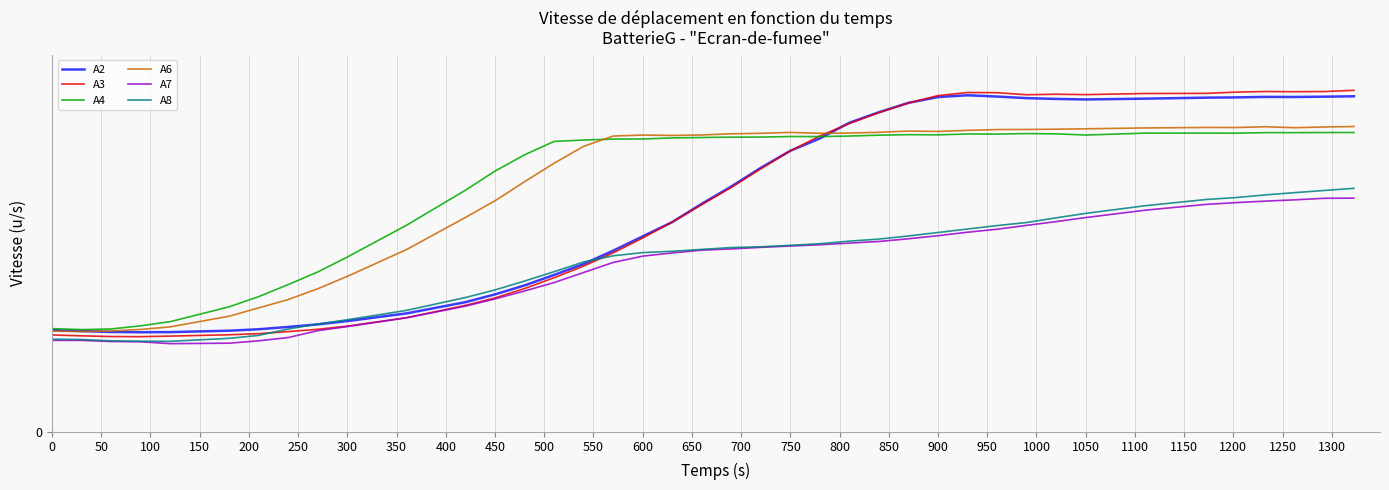

Reading right to left, extract all data points from this chart.

A2: 142.4	142.2	142.1	142.1	141.9	141.8	141.4	141.0	141.3	141.6	142.3	142.8	142.1	139.6	135.6	131.2	124.5	119.3	112.0	104.1	96.8	89.0	82.9	76.9	71.2	66.6	62.1	58.3	55.0	50.2	47.0	45.6	44.5	43.5	42.9	42.3	42.2	42.3	42.7	43.1
A3: 144.9	144.4	144.3	144.4	144.2	143.6	143.6	143.1	143.3	143.0	143.9	144.0	142.7	139.5	135.5	130.8	125.6	119.2	111.6	103.7	96.4	89.0	82.2	75.9	70.3	65.4	60.8	56.8	53.6	48.4	44.8	43.5	42.5	41.6	41.2	40.6	40.3	40.4	40.7	41.1
A4: 127.0	127.0	127.0	127.0	126.7	126.8	126.8	125.9	126.4	126.6	126.4	126.4	126.0	126.1	125.9	125.5	125.3	125.3	125.1	125.0	124.9	124.7	124.3	124.2	123.8	123.2	117.5	110.6	102.5	87.6	74.2	67.8	62.5	57.4	53.0	46.7	45.0	43.6	43.3	43.8
A6: 129.6	129.4	129.1	129.5	129.1	129.2	129.0	128.6	128.4	128.3	128.3	127.9	127.5	127.6	127.1	126.8	126.7	127.1	126.7	126.5	126.0	125.8	125.9	125.5	121.2	114.0	106.1	98.0	91.0	77.3	66.0	60.7	56.1	52.6	49.1	44.5	43.4	42.8	42.5	42.7
A7: 99.1	99.1	98.4	97.9	97.3	96.5	94.1	90.9	89.2	87.6	86.0	84.7	83.2	81.9	80.8	80.1	79.4	78.8	78.3	77.6	77.1	75.9	74.5	71.9	67.6	63.3	59.7	56.4	53.3	48.4	44.6	42.9	40.0	38.6	37.6	37.4	38.2	38.3	38.8	38.8
A8: 103.3	102.4	101.5	100.5	99.4	98.6	96.0	92.7	90.8	88.8	87.5	86.0	84.6	83.1	81.8	80.9	79.8	79.1	78.5	78.2	77.4	76.6	76.0	74.7	72.1	67.9	64.0	60.2	57.0	51.5	47.5	45.7	43.6	40.9	39.6	38.4	38.4	38.6	39.1	39.3